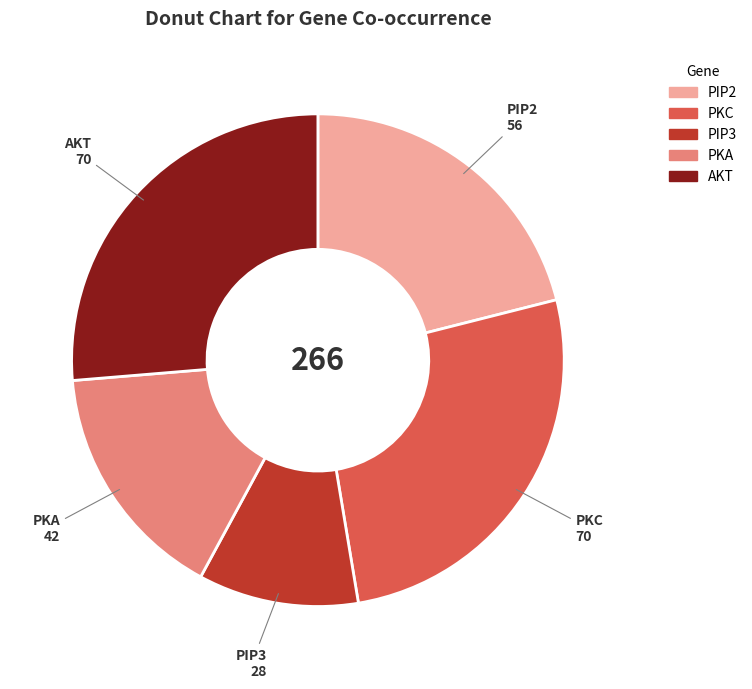

Is the sum of PKA and AKT greater than half?

No